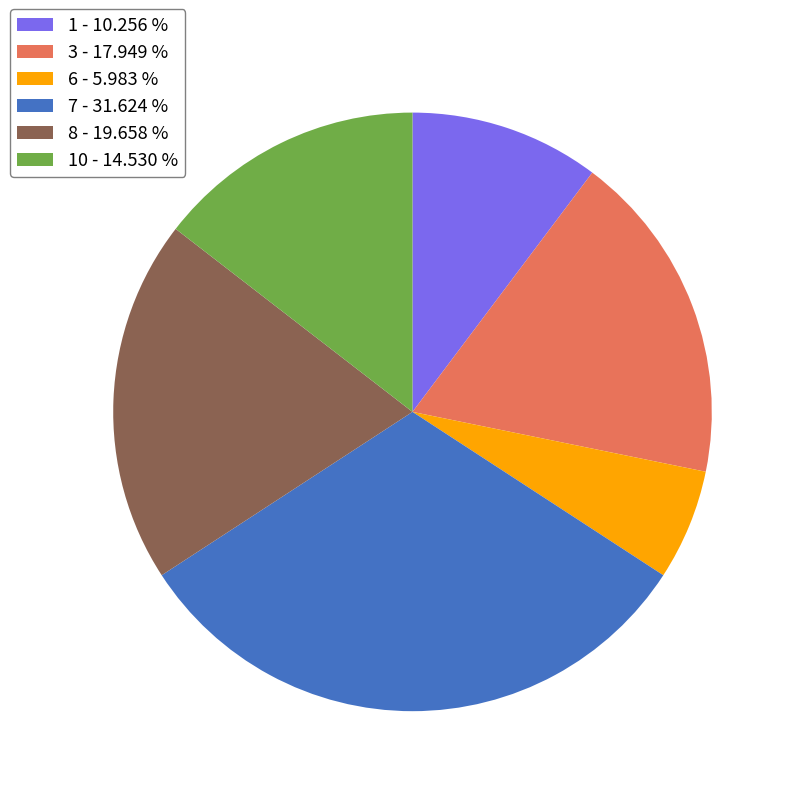

How many slices are in this pie chart?

6